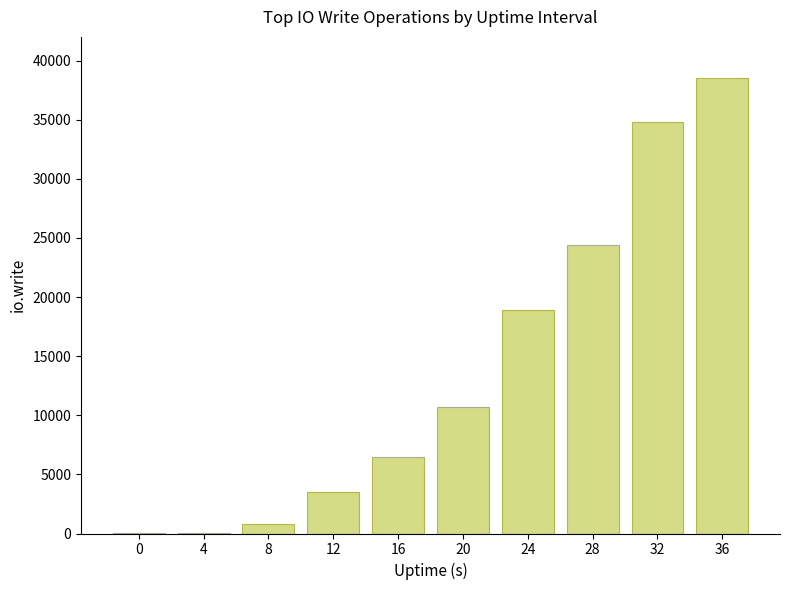

What is the maximum value shown in the chart?

38483